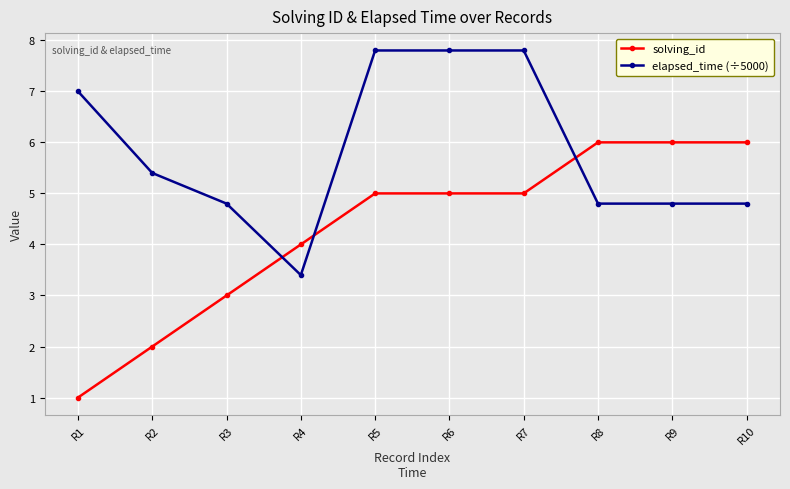

At R1, list the series in order from smallest to largest.

solving_id, elapsed_time (÷5000)